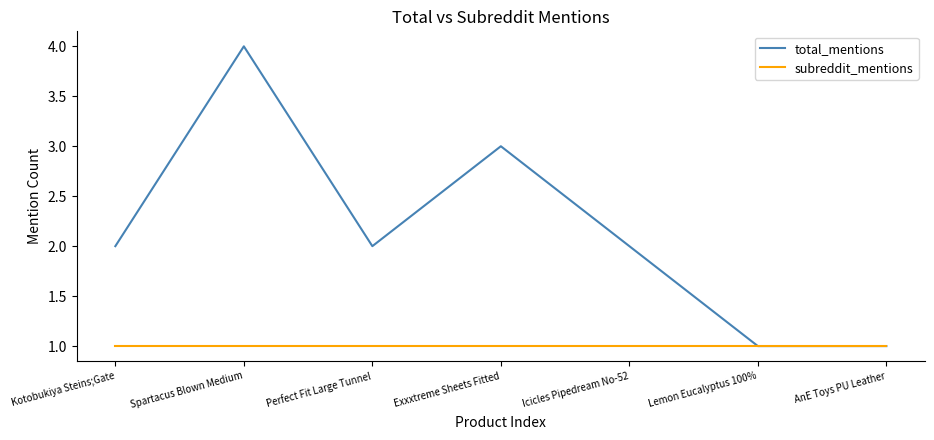

List the series in order of their peak value, highest first.

total_mentions, subreddit_mentions